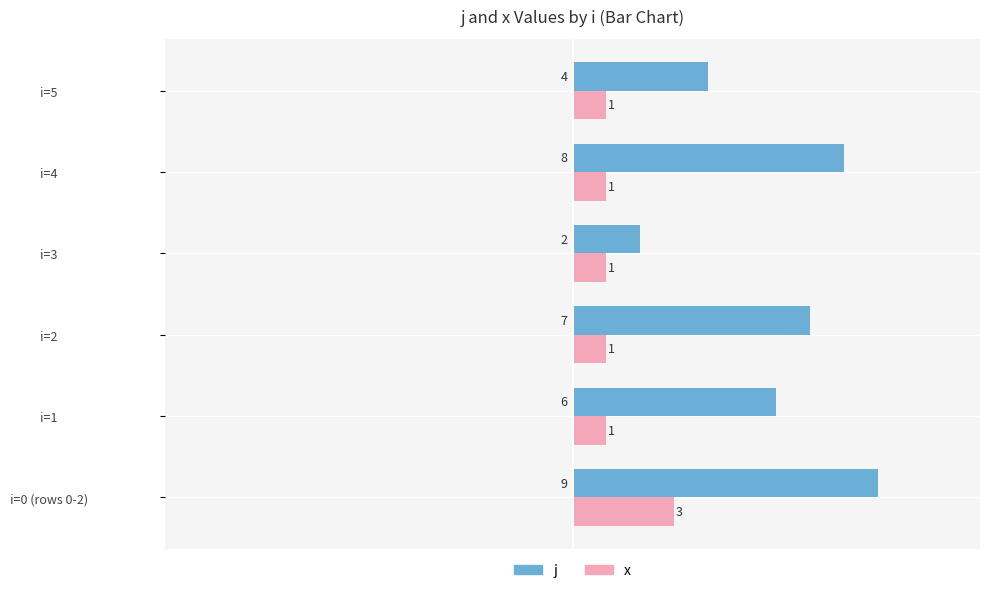

How many distinct data groups are displayed?

2